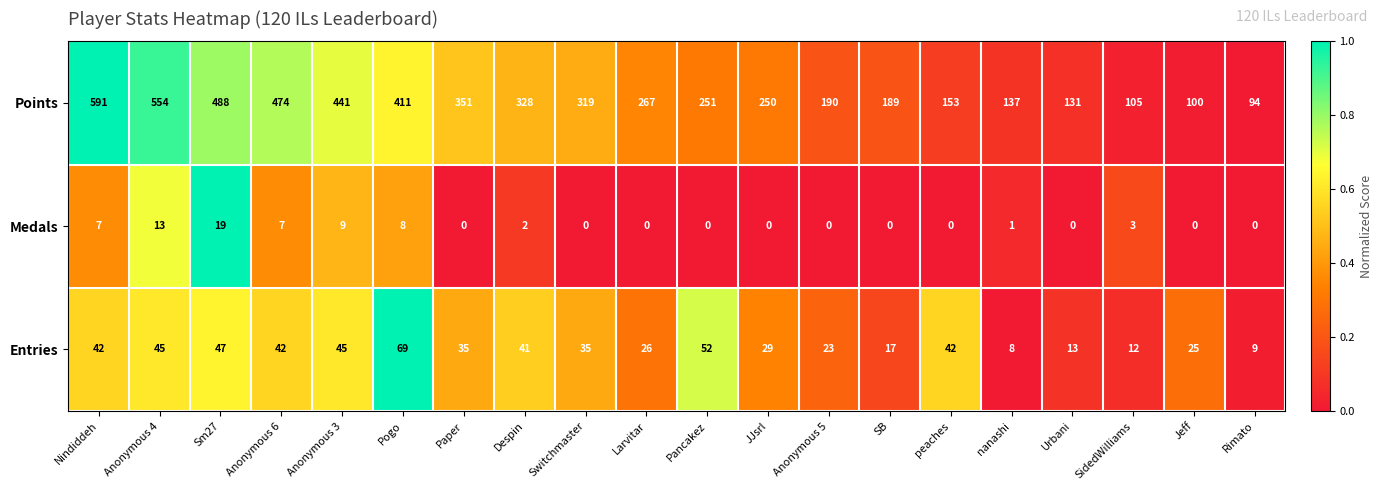

List the series in order of their peak value, lowest first.

Medals, Entries, Points